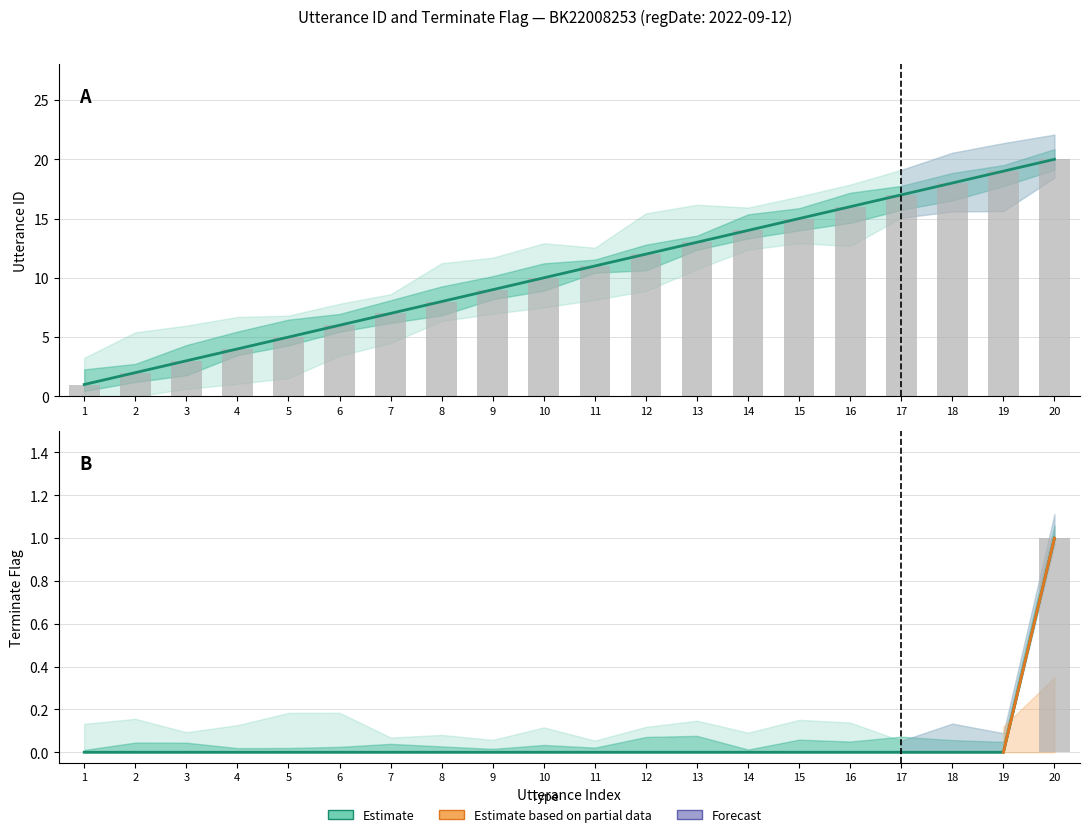

What is the sum of the utterance_id values at 13 and 19?

32